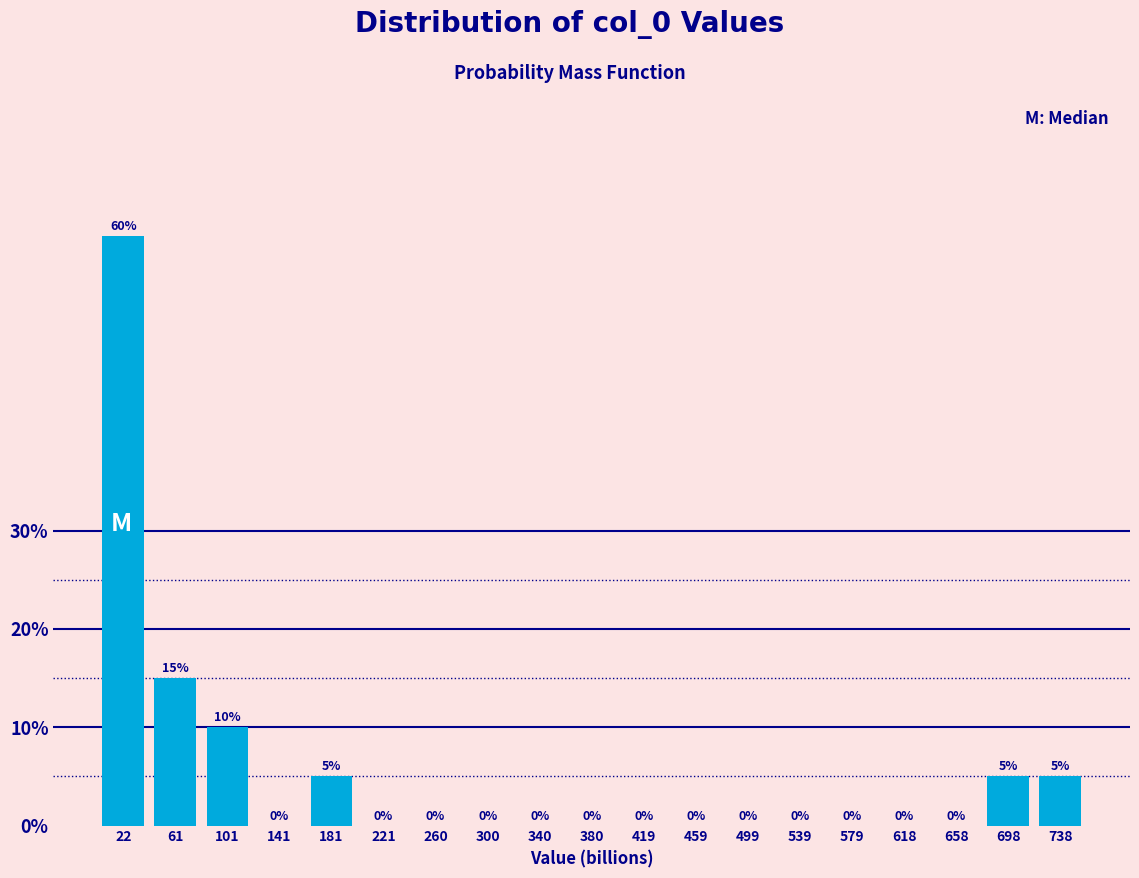

Over which range of the x-axis is the bar tallest?

0 to 40